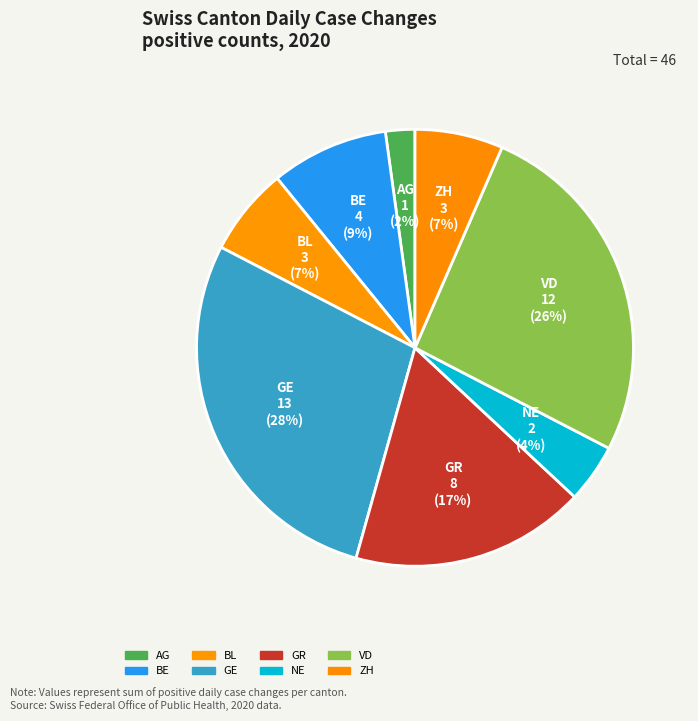

What is the change in value from BE to ZH?

-1